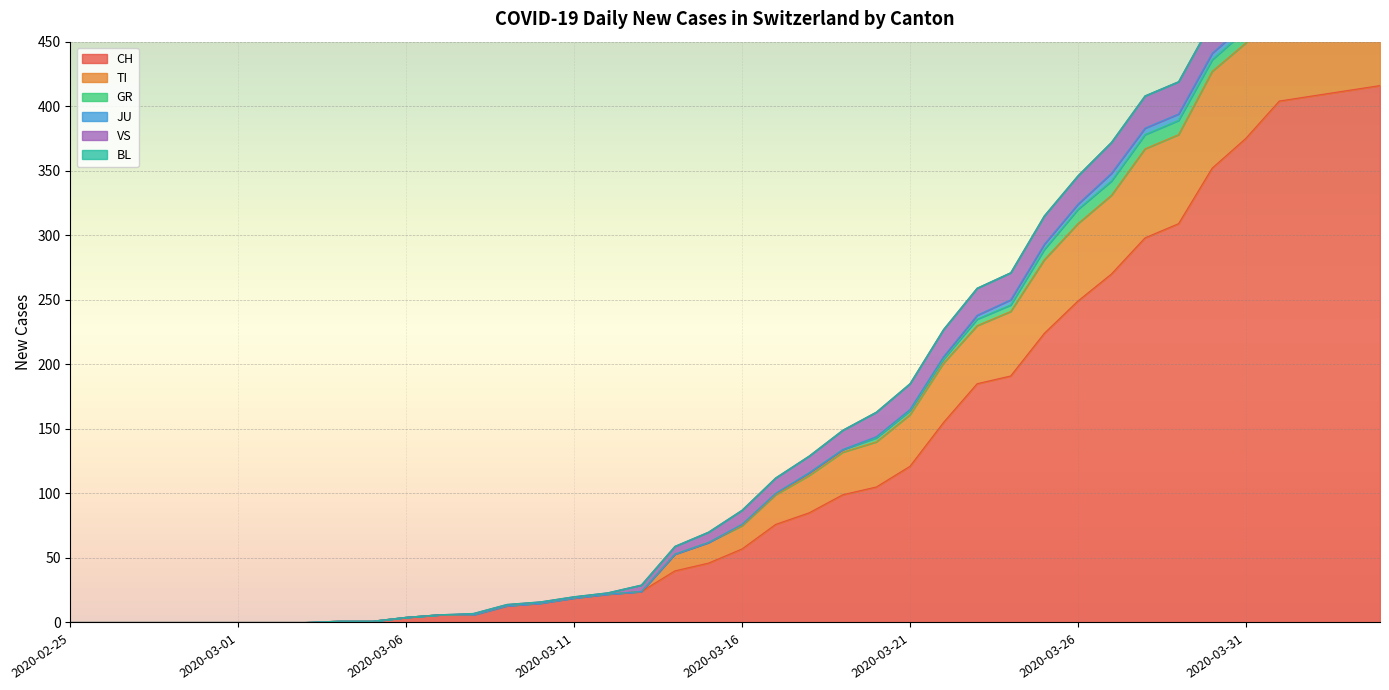

At which category is the sum across all series the highest?

2020-04-04